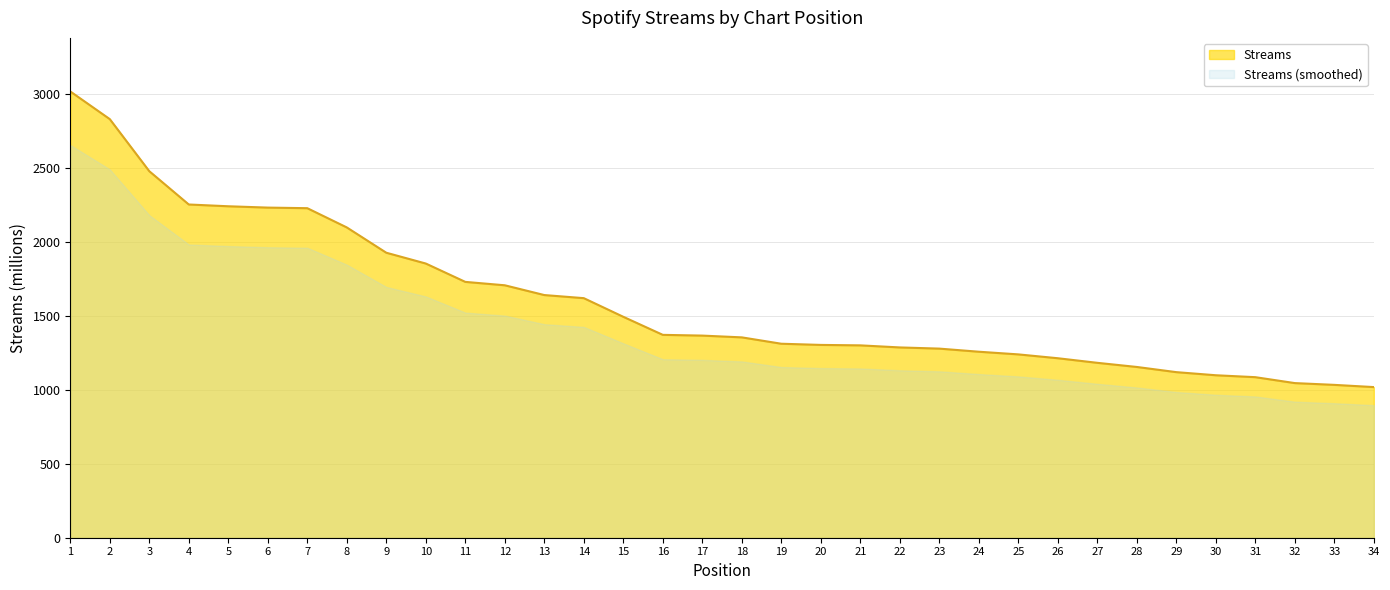

What is the sum of all values?

54347